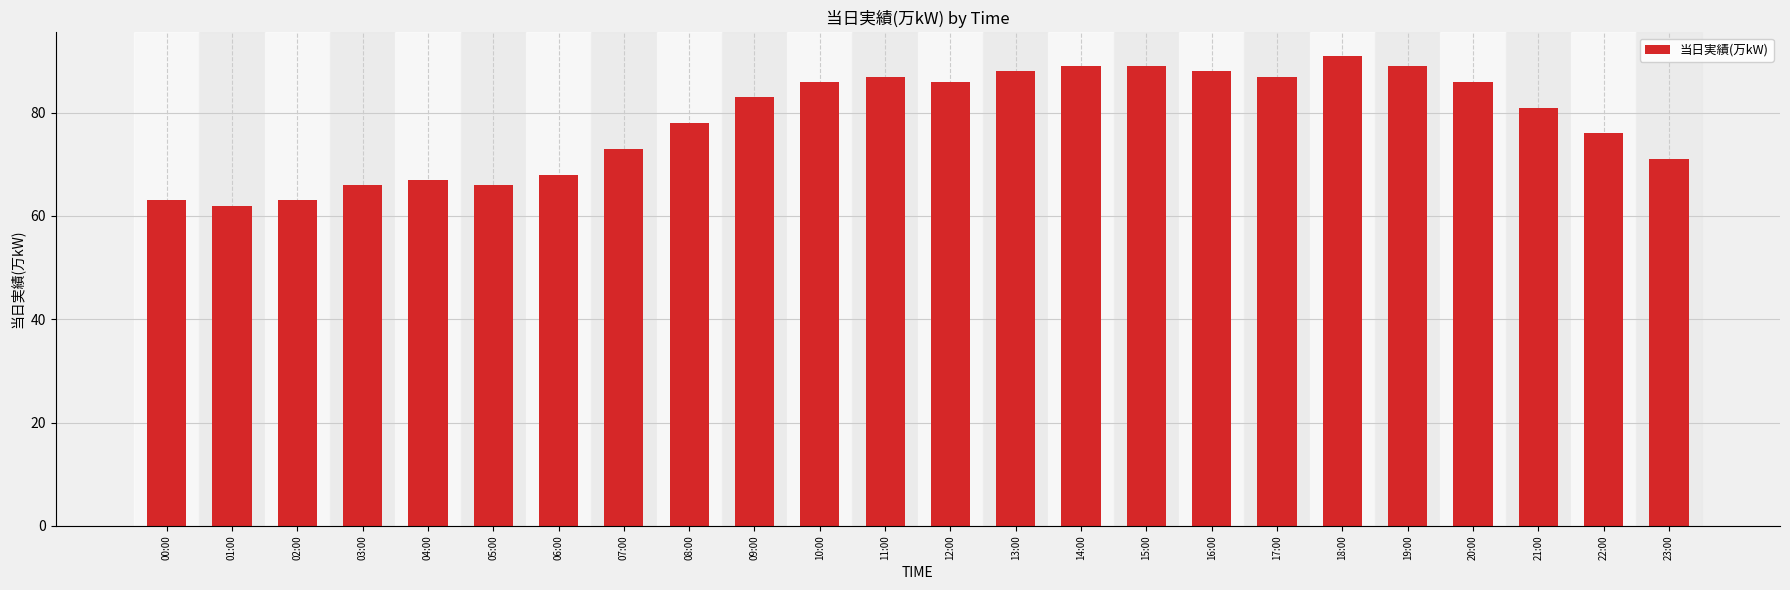

Reading right to left, what are all the values shown in this chart?

71	76	81	86	89	91	87	88	89	89	88	86	87	86	83	78	73	68	66	67	66	63	62	63